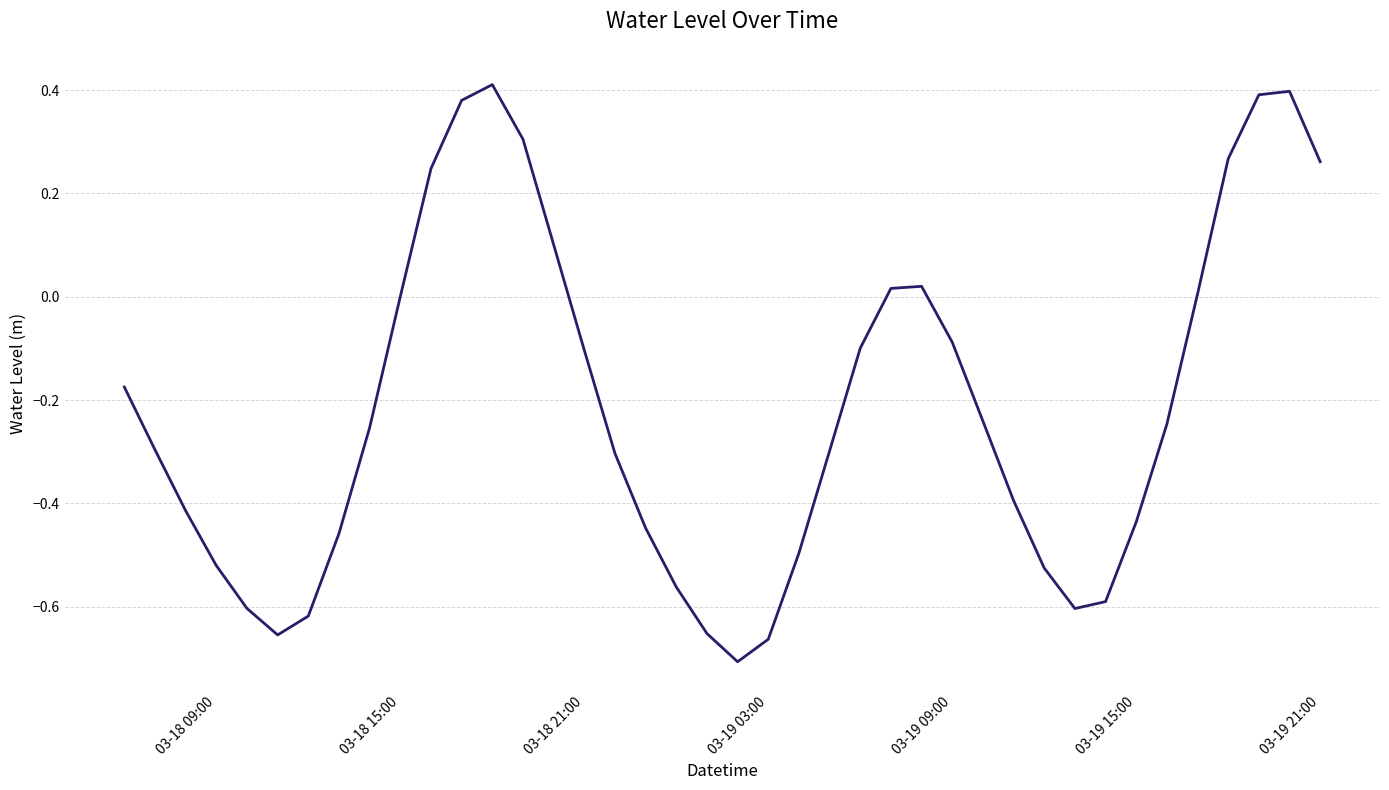

What is the difference between the maximum and minimum values?

1.1